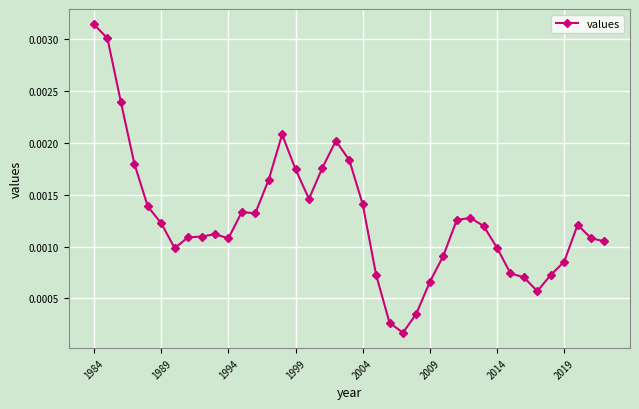

True or false: the data has more than 1 interior local peaks.

True